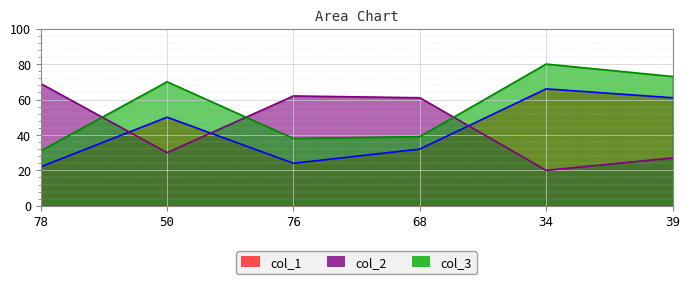

How many interior local valleys does the col_2 series have?

2